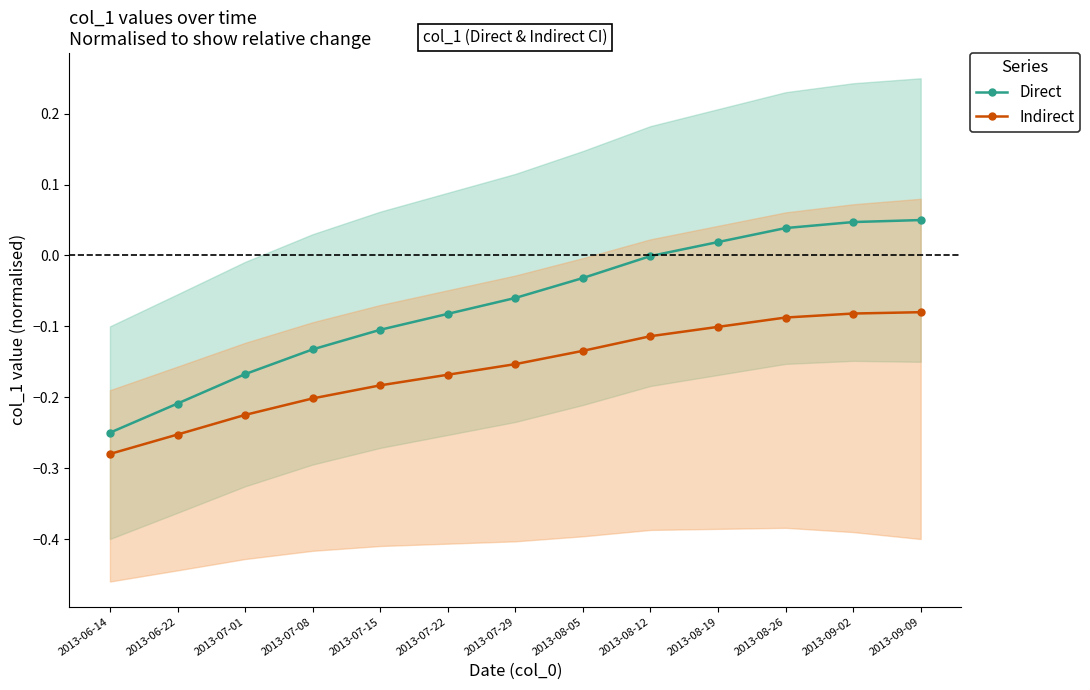

List the series in order of their overall mean, lowest first.

Indirect, Direct